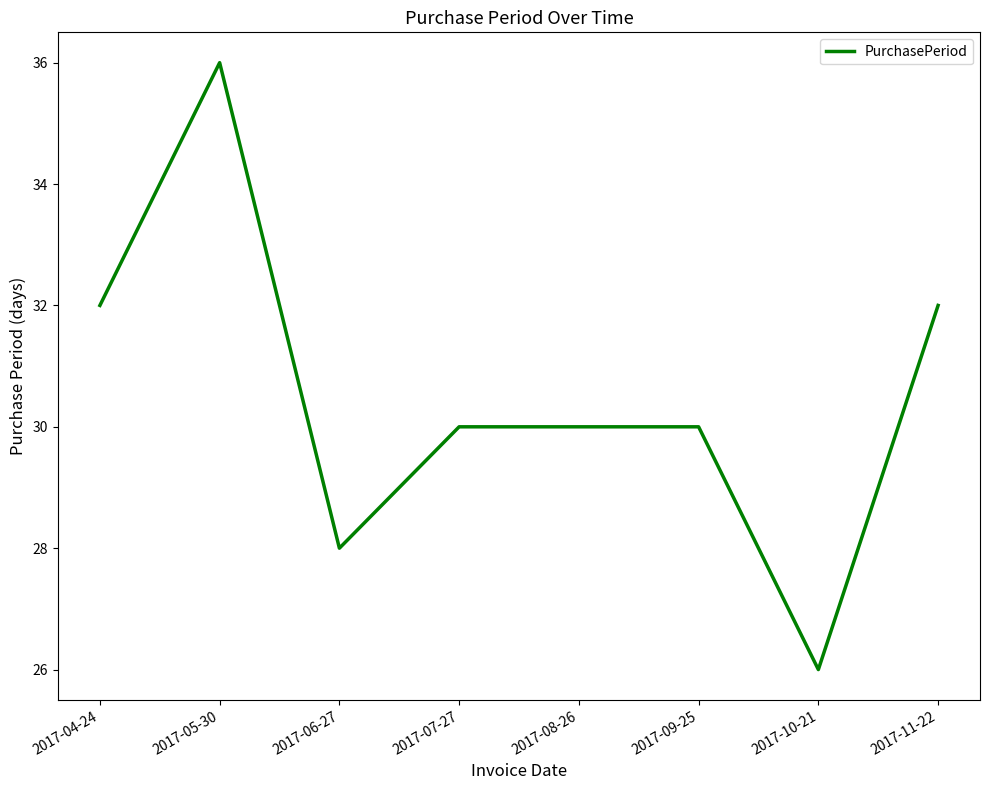

The value at 2017-08-26 is 30. True or false?

True